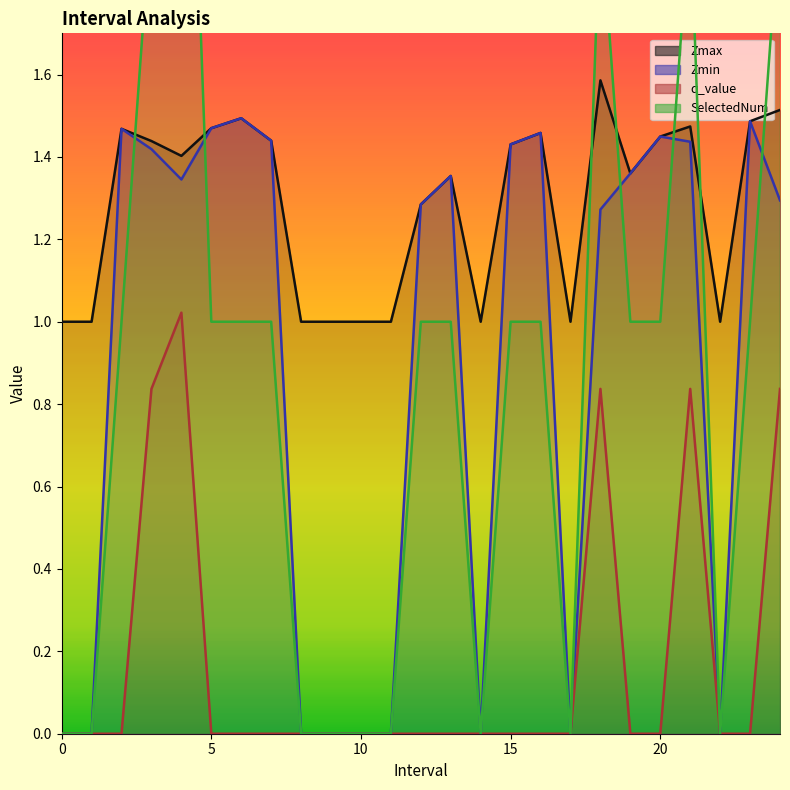

True or false: Zmax and SelectedNum cross at least once.

True